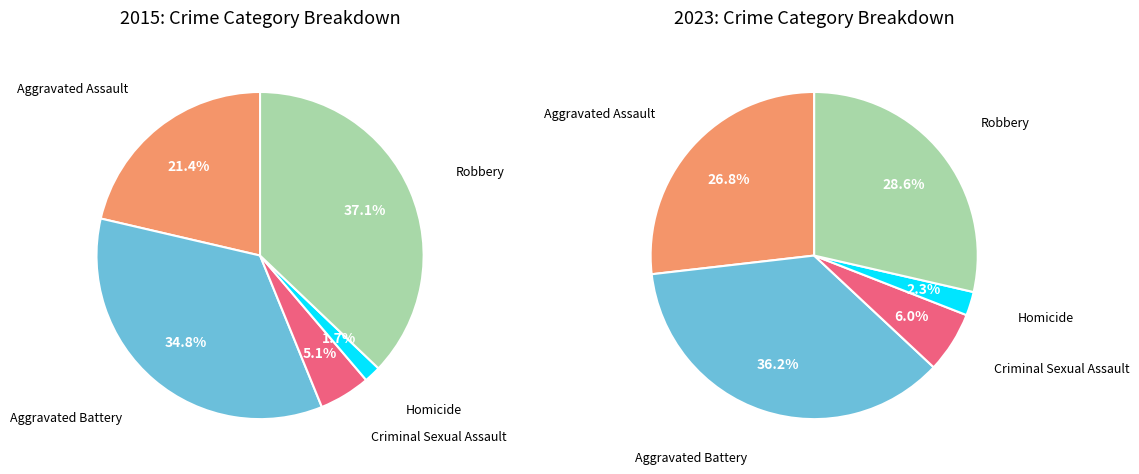

What percentage is the values_2023 slice, to the nearest percent?

36%